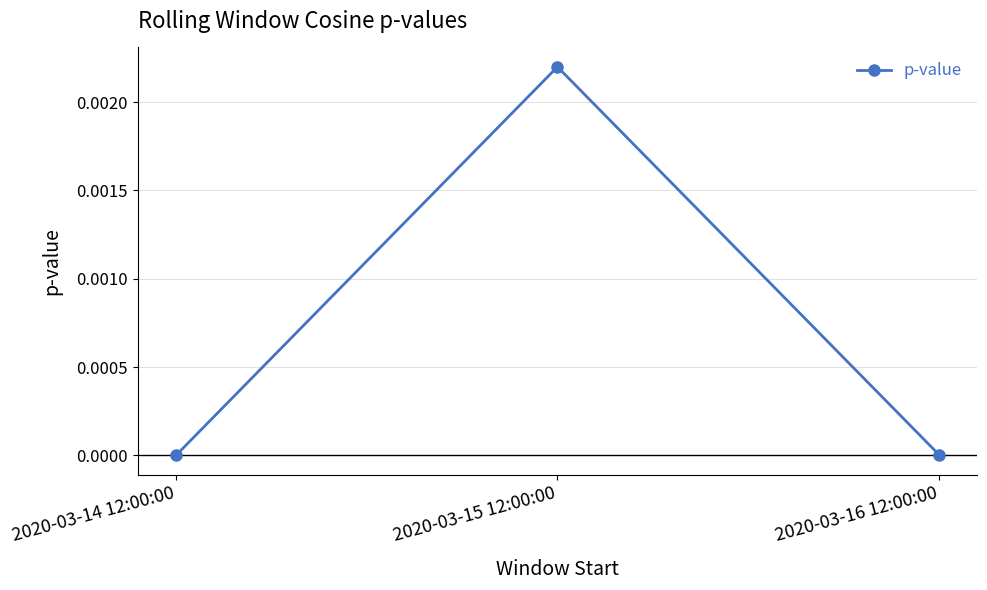

Which label corresponds to the largest value in the chart?

2020-03-15 12:00:00